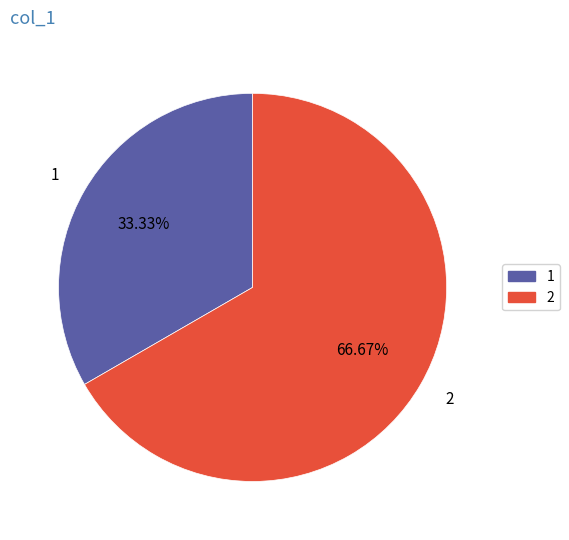

To the nearest percent, what is the difference between the largest and smallest slice percentages?

33%